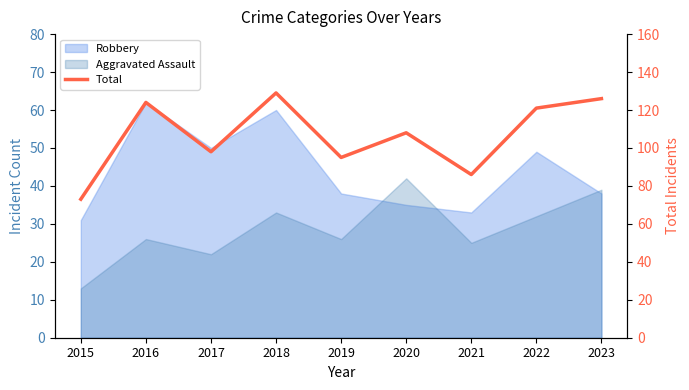

At which category does the chart reach its peak across all series?

2018